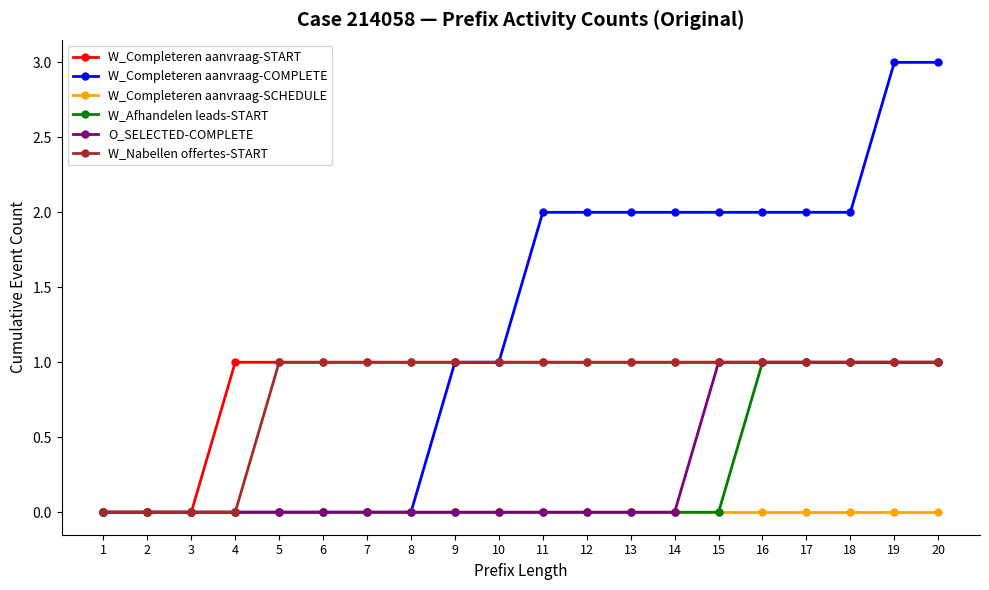

Does the chart display data point markers on the line(s)?

Yes